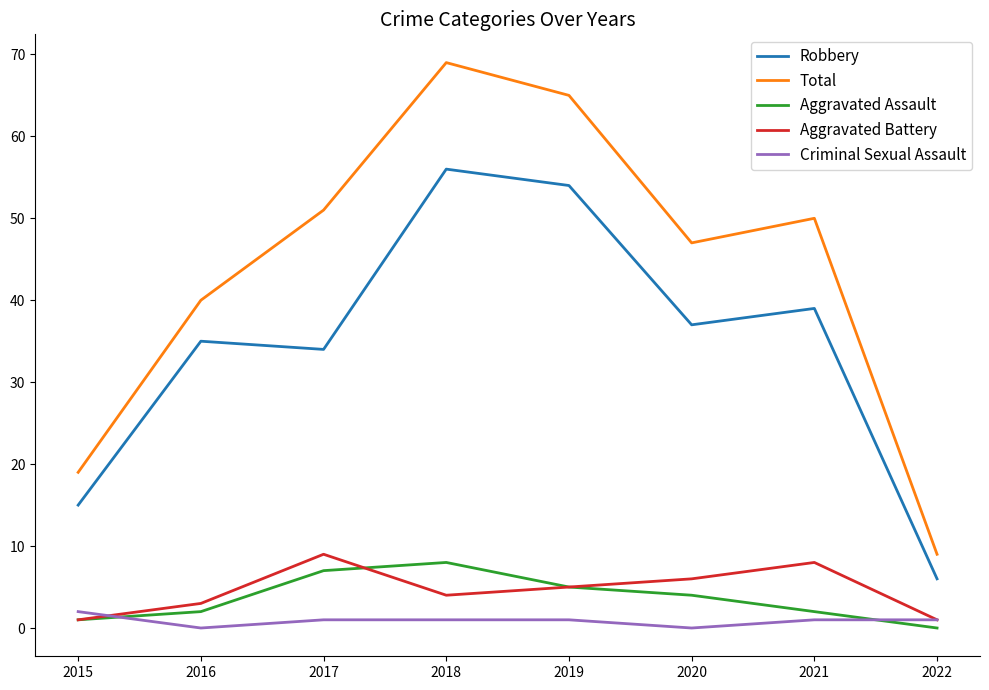

At how many categories does at least one series exceed 66?

1